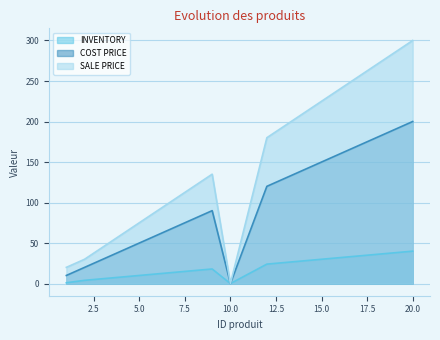

Is it true that COST PRICE equals 5 at 1?

False